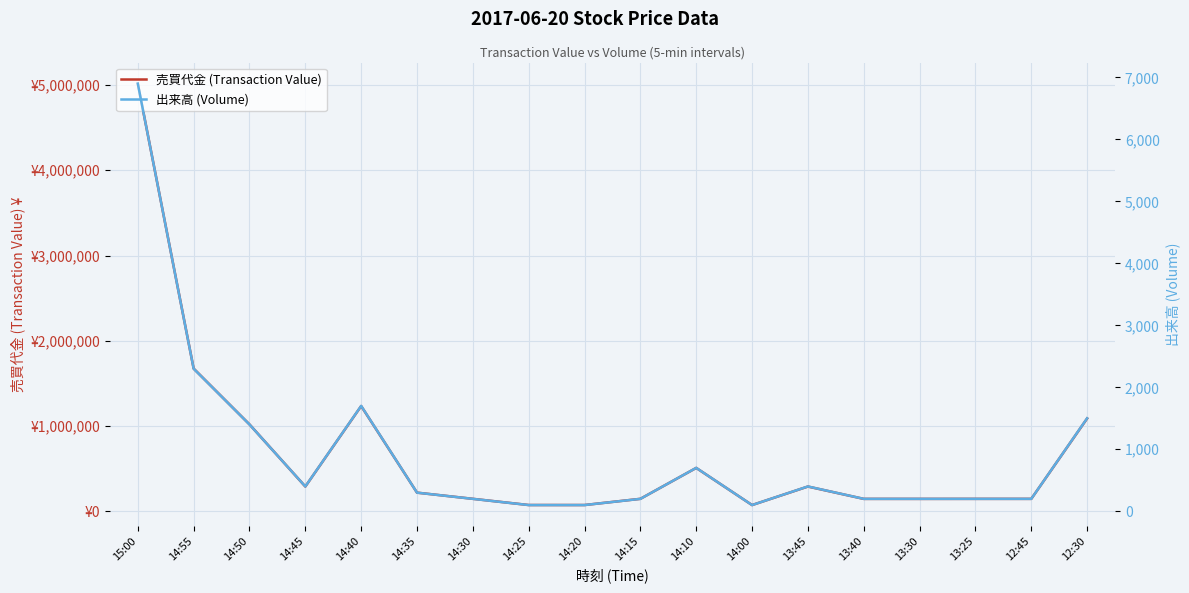

What is the average value of the 売買代金 (Transaction Value) series?

690189